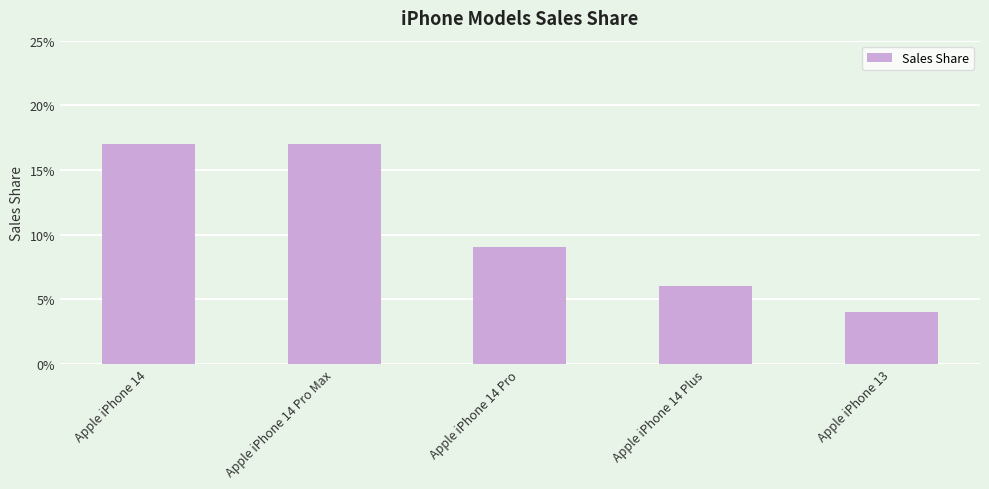

True or false: the data shows 0.2 at Apple iPhone 14 Pro Max.

True